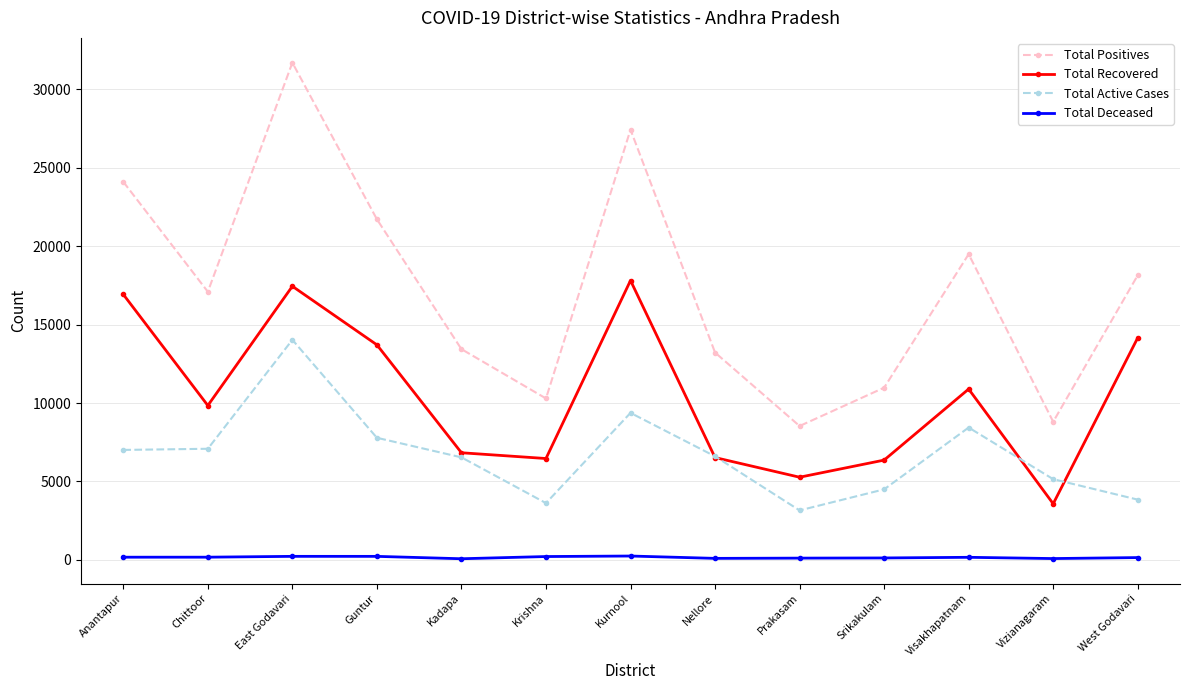

What is the minimum value for Total Positives?

8535